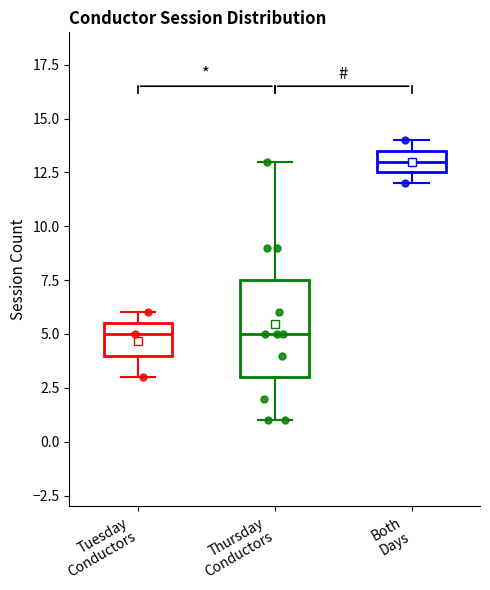

Where does the lower whisker of the box for Tuesday Conductors end on the y-axis? The values are not printed on the chart, so give them approximately, as read against the axis.

3.0